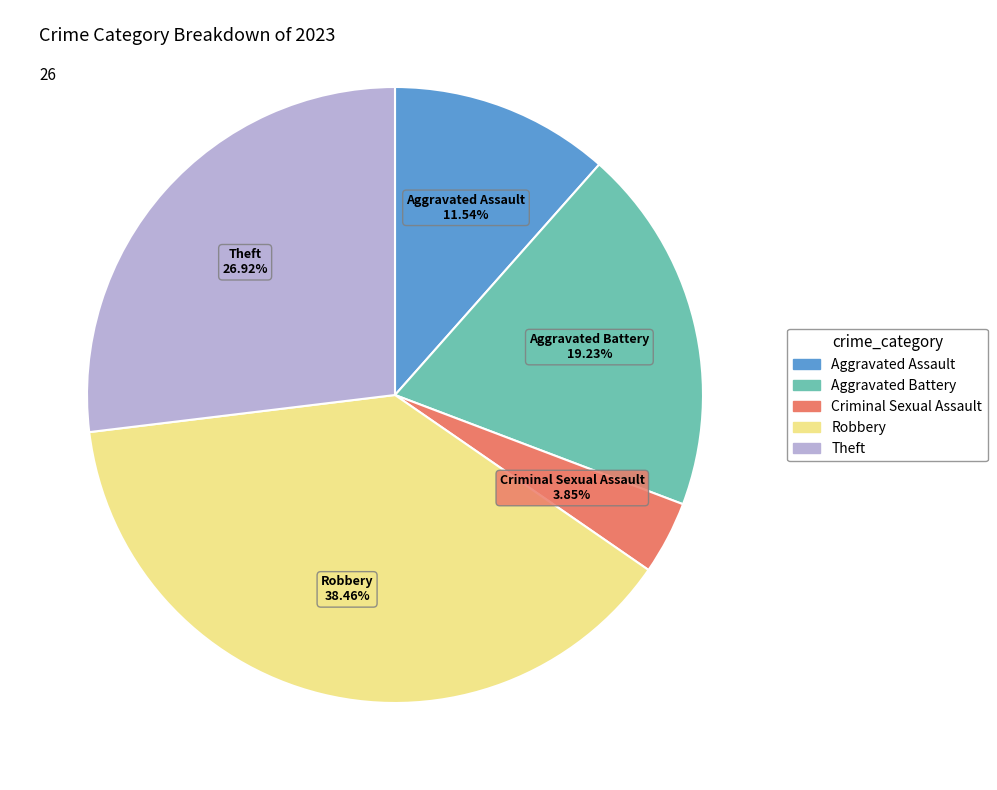

Is there any slice that represents more than half of the pie?

No